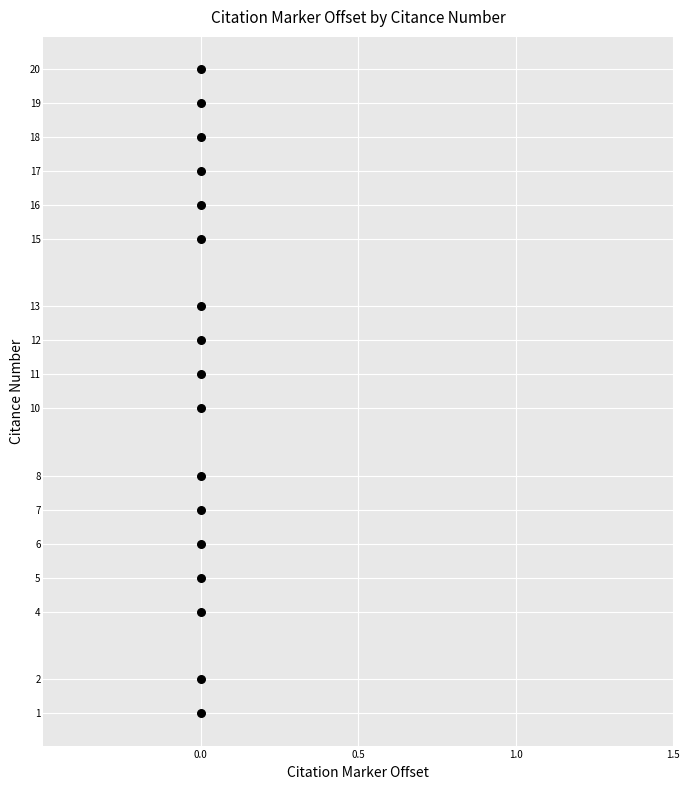

What is the range of Y values (max minus min)?

19